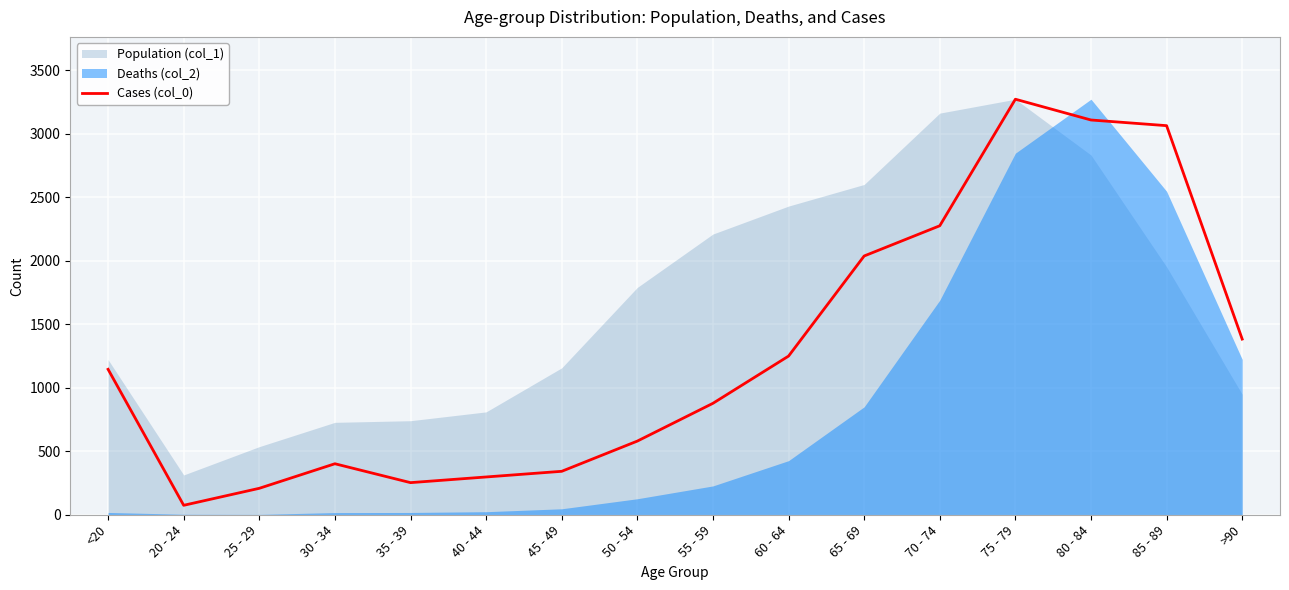

What is the average value?

1286.0